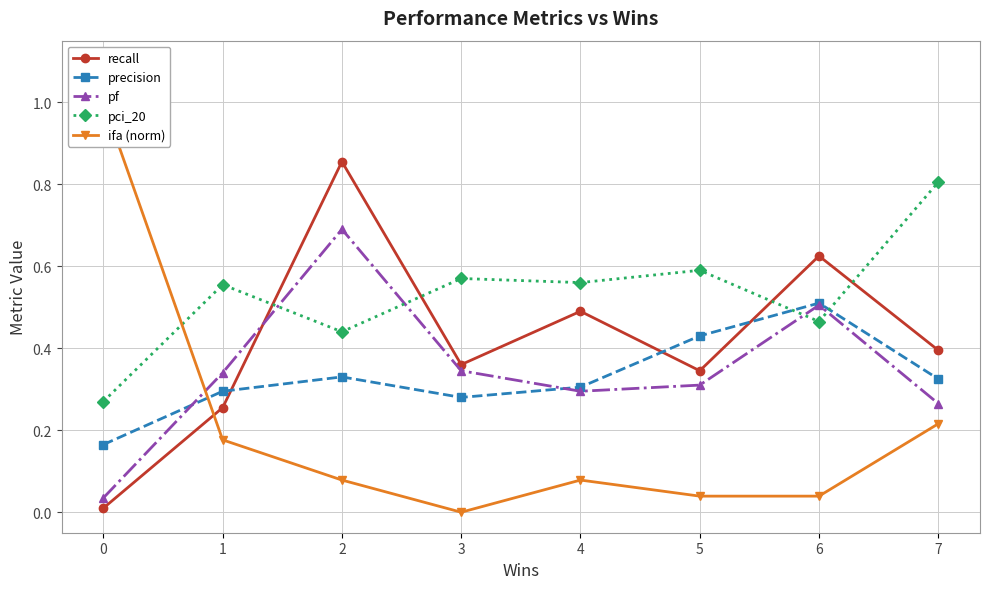

What are all the series names shown in the legend?

recall, precision, pf, pci_20, ifa (norm)